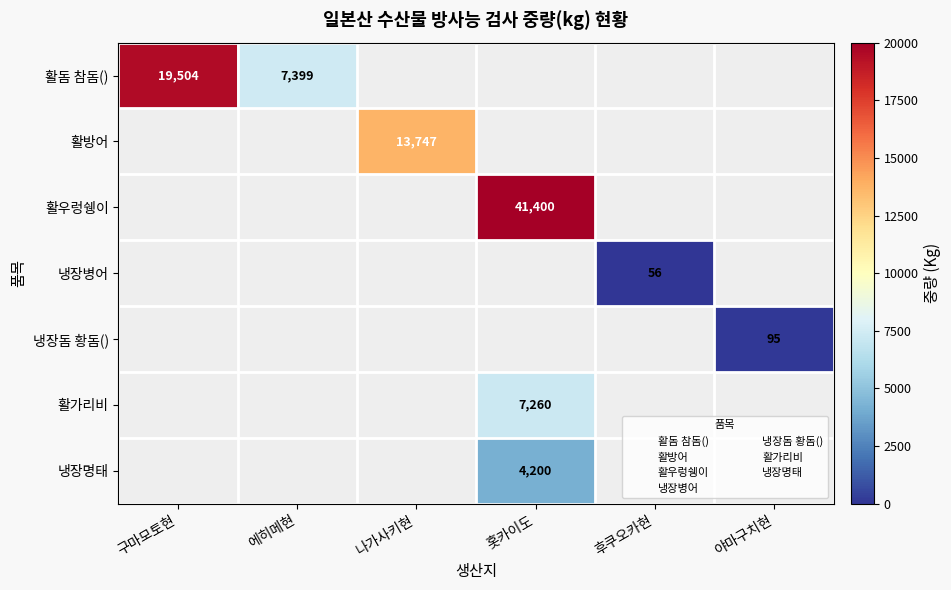

List the labels in order of 활돔 참돔() value, largest first.

구마모토현, 에히메현, 나가사키현, 홋카이도, 후쿠오카현, 야마구치현